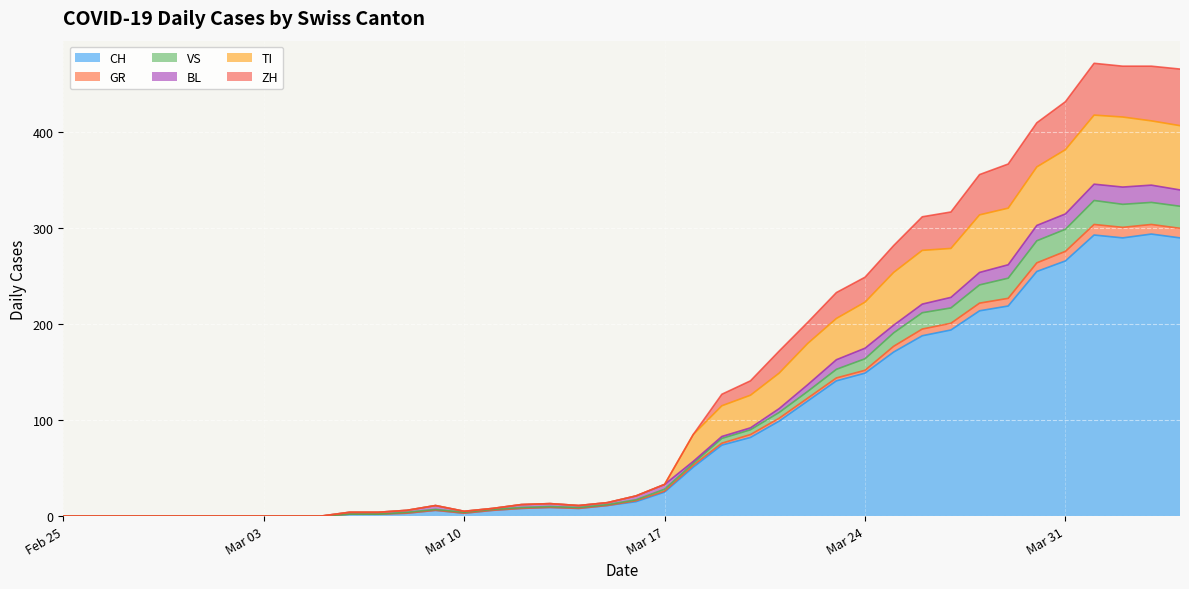

In TI, how many points are lower than both neighbors (excluding endpoints)?

2